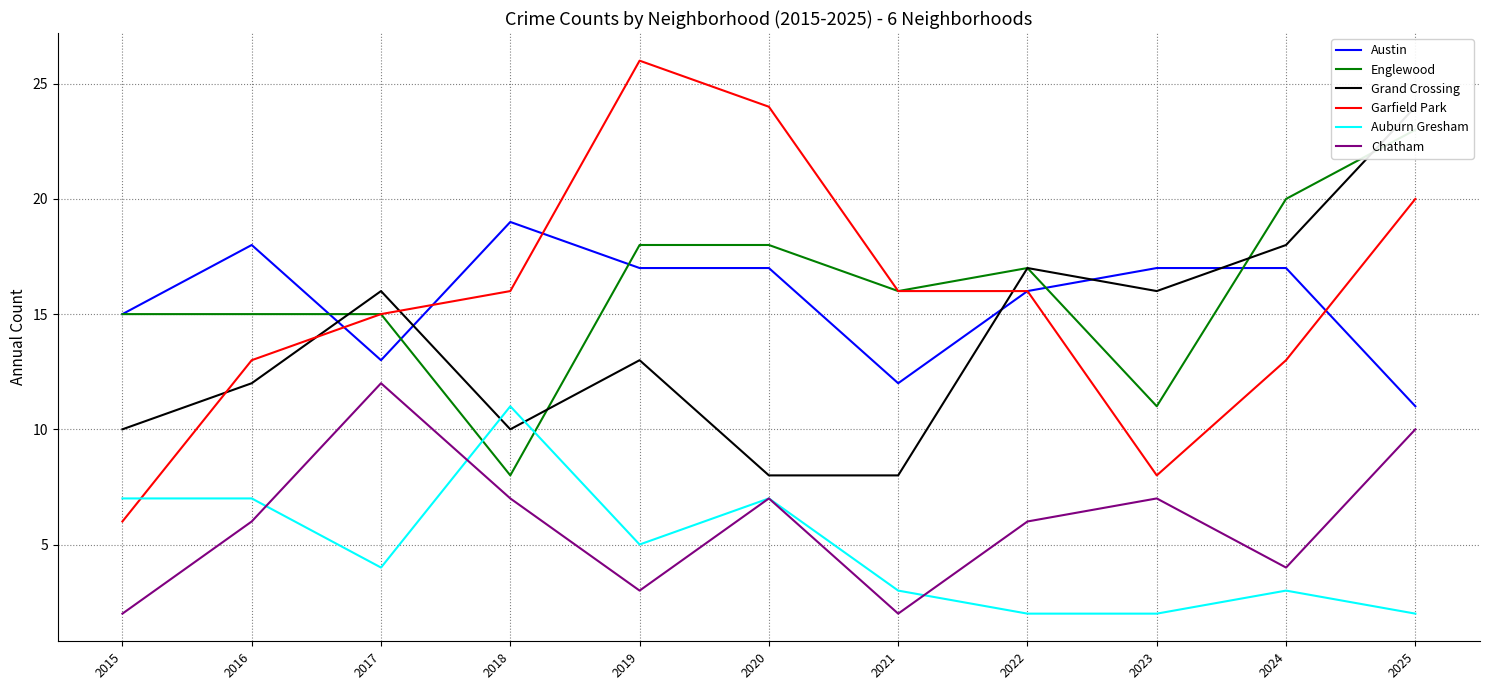

The value of Auburn Gresham at 2017 is 6. True or false?

False